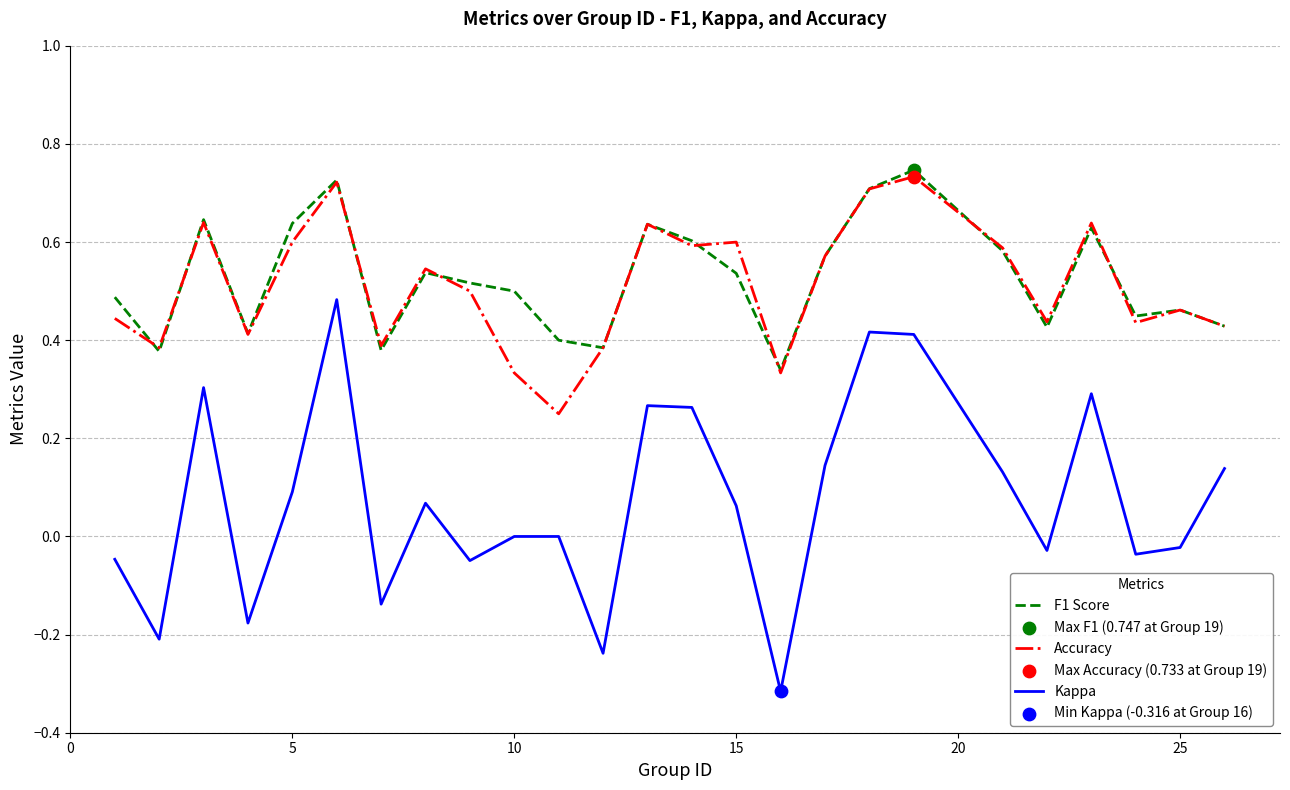

True or false: Accuracy and Kappa cross at least once.

False